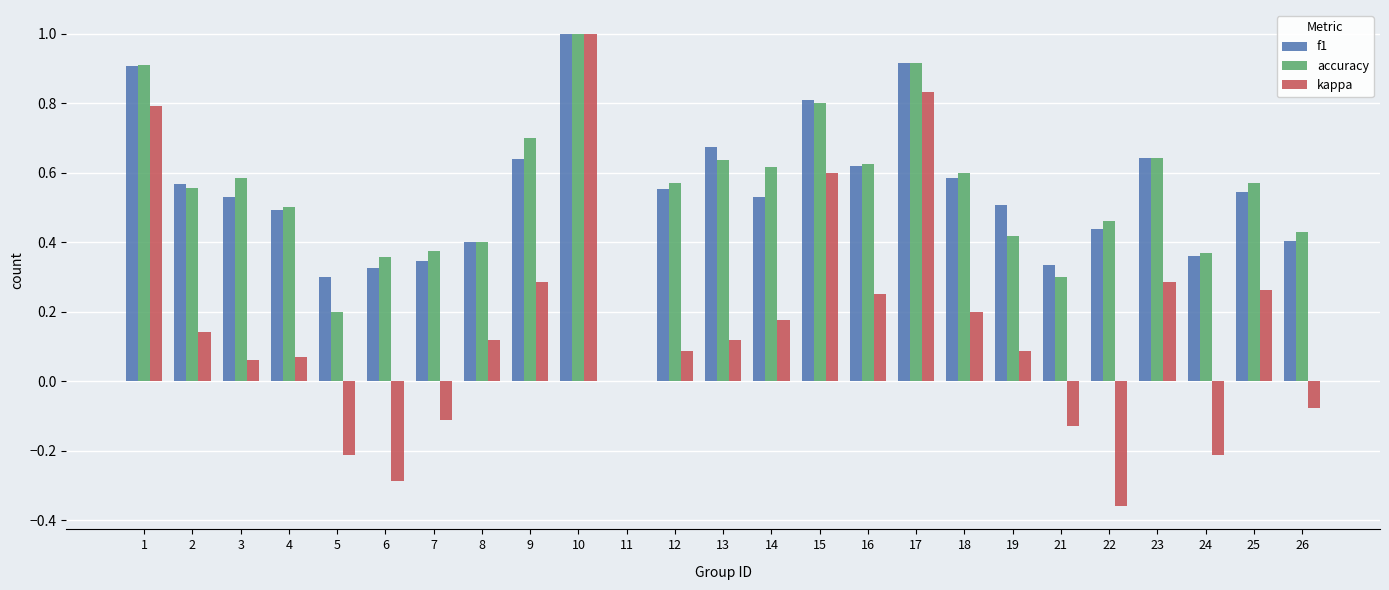

What is the sum of all accuracy values?

13.5